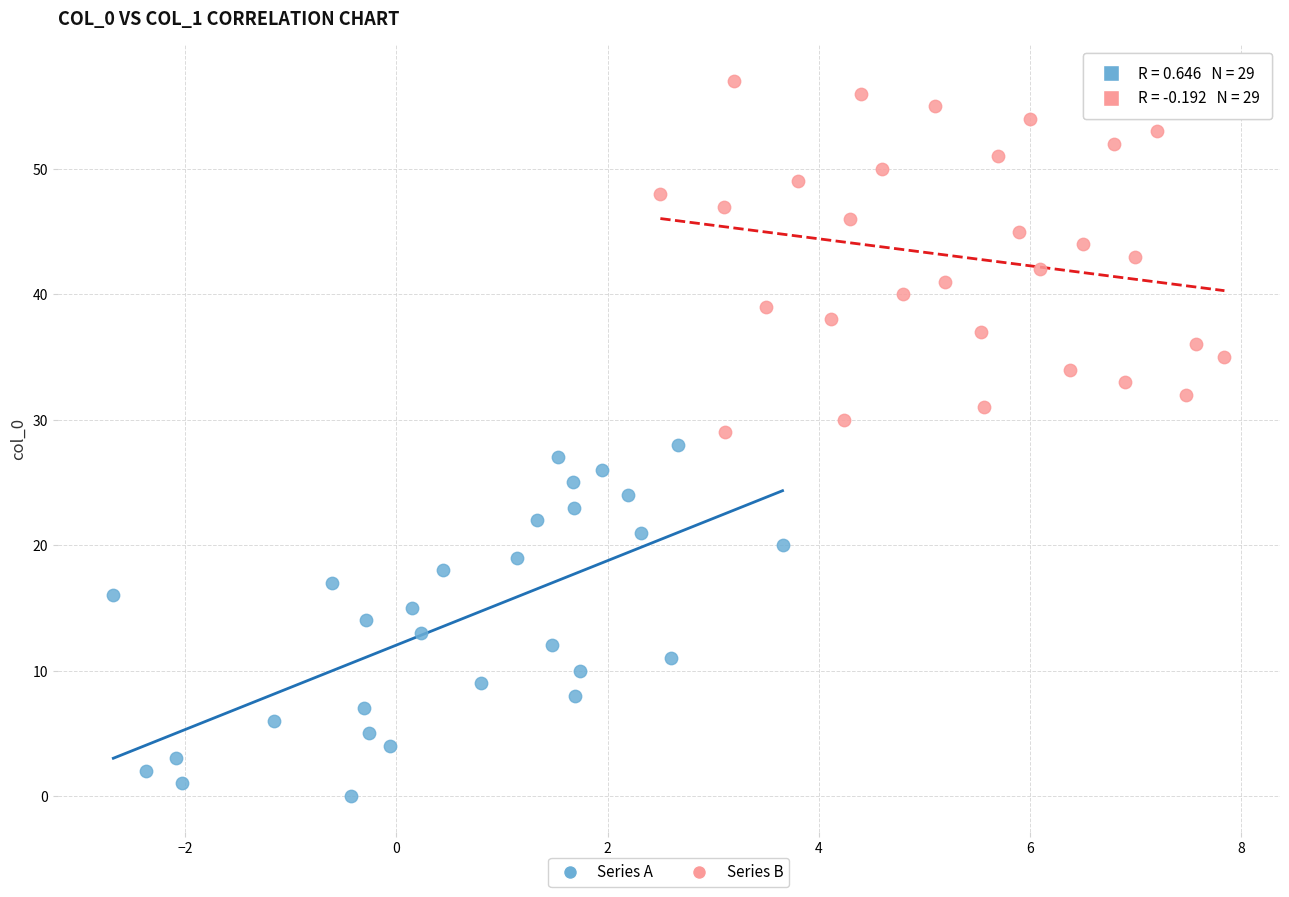

Which series contains the lowest Y value?

Series A